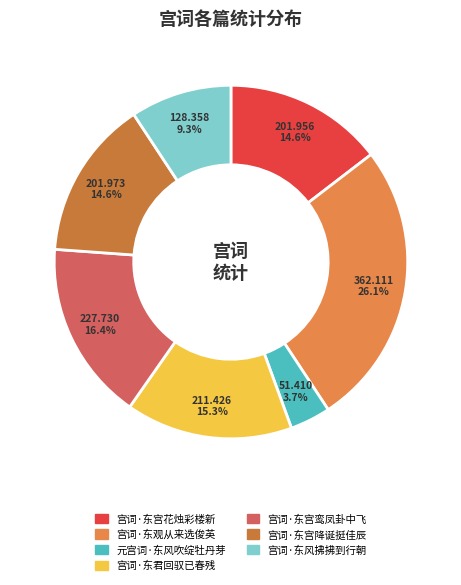

Which category has the smallest portion of the pie?

元宫词·东风吹绽牡丹芽